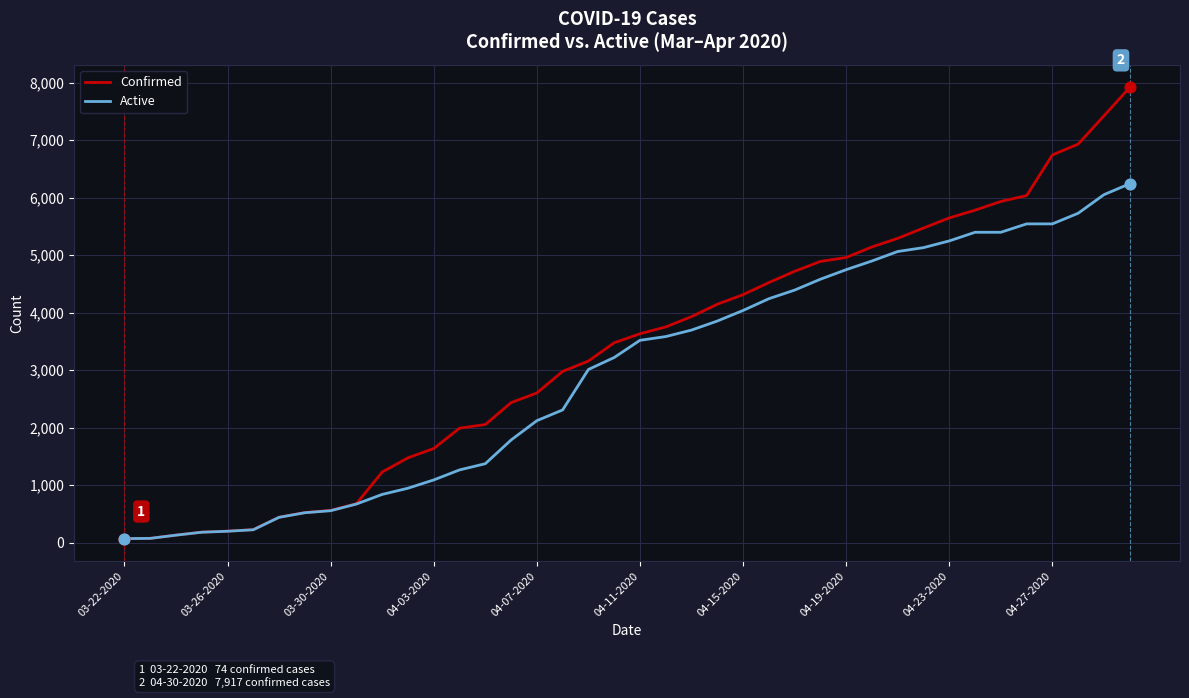

Which series has the largest total across all categories?

Confirmed